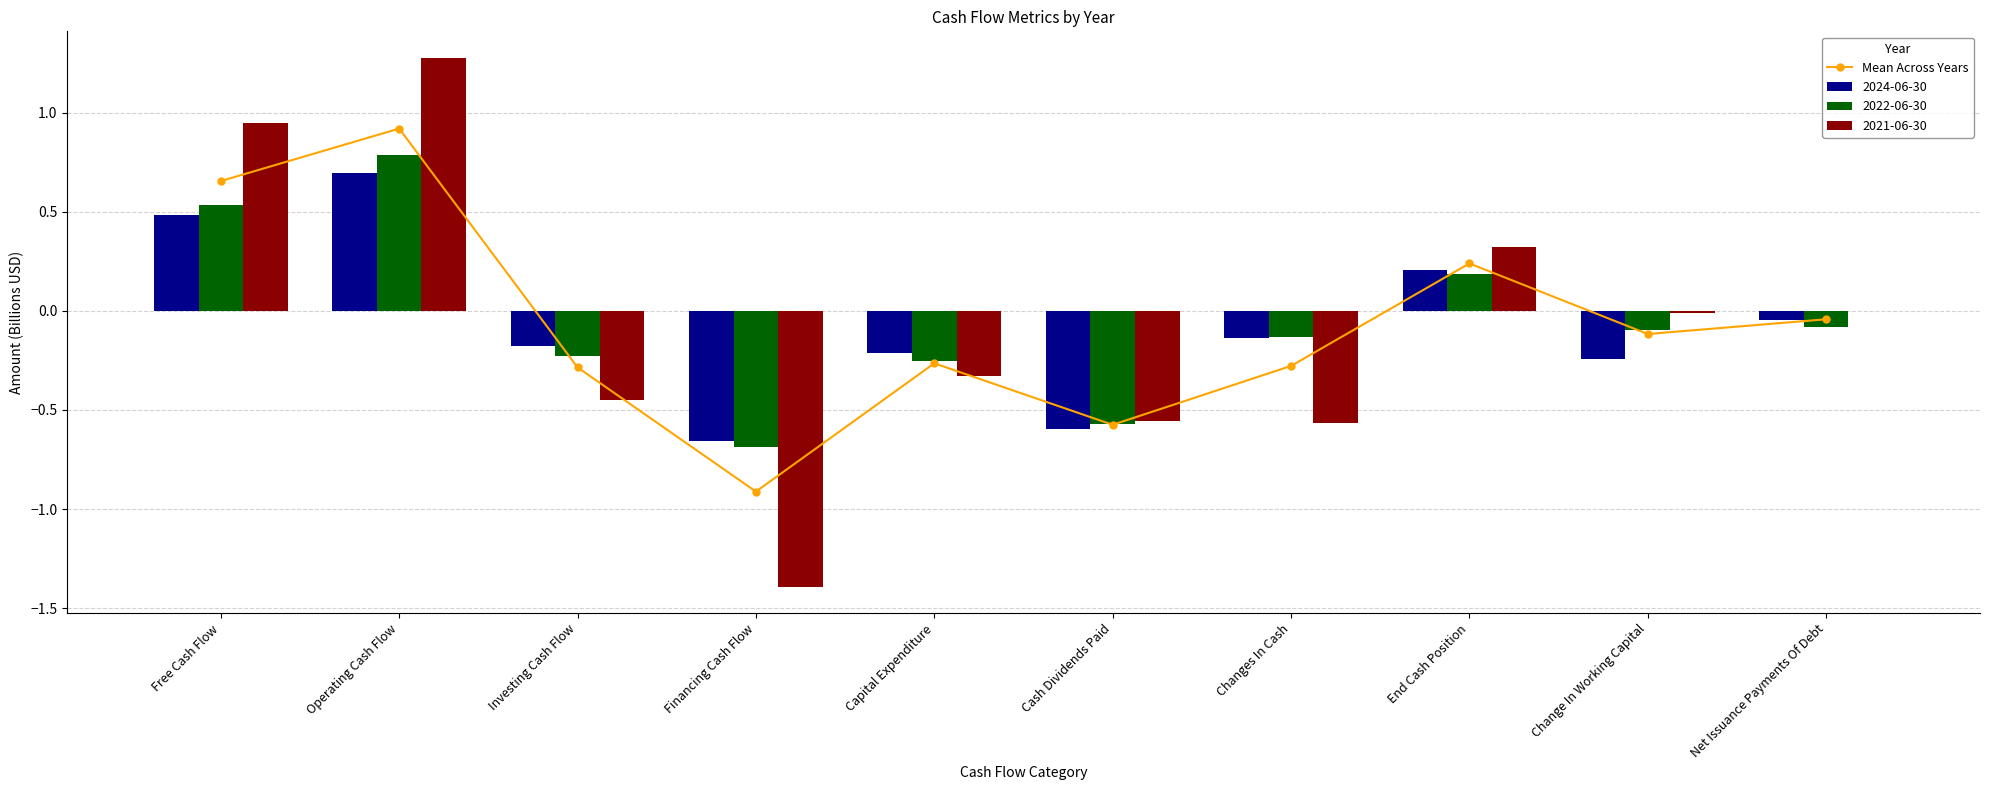

Reading left to right, list all the values displayed in this chart.

Free Cash Flow=0.7	Operating Cash Flow=0.9	Investing Cash Flow=-0.3	Financing Cash Flow=-0.9	Capital Expenditure=-0.3	Cash Dividends Paid=-0.6	Changes In Cash=-0.3	End Cash Position=0.2	Change In Working Capital=-0.1	Net Issuance Payments Of Debt=-0.0